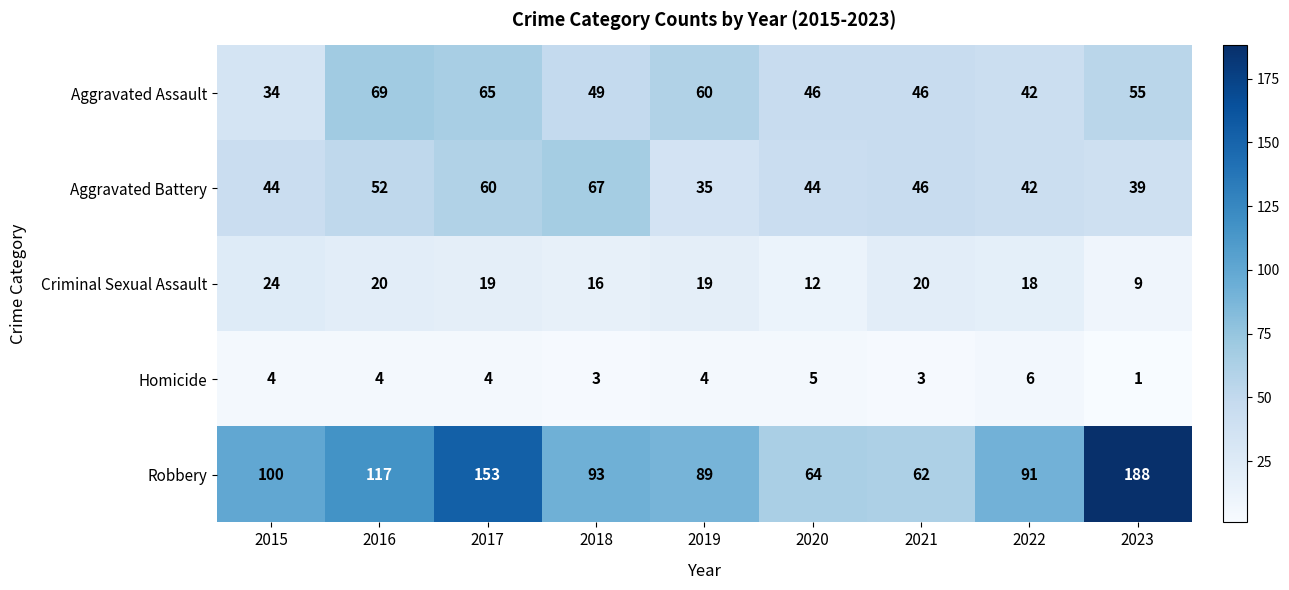

Read the Aggravated Assault value at 2020, to the nearest 5.

45